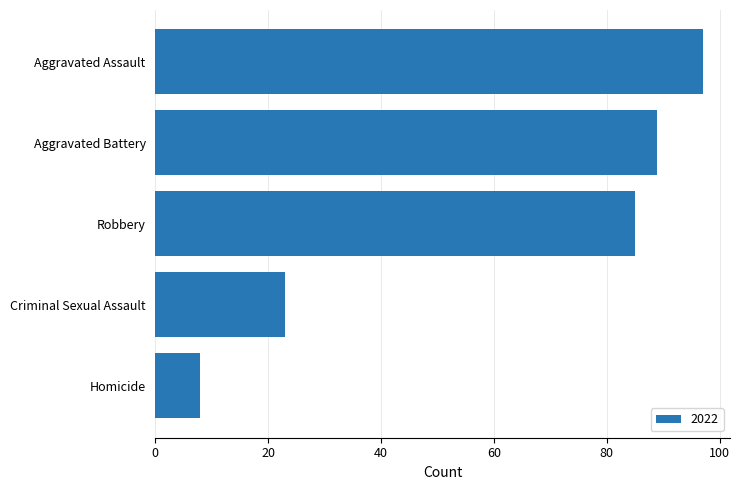

Which has a higher value, Robbery or Criminal Sexual Assault?

Robbery